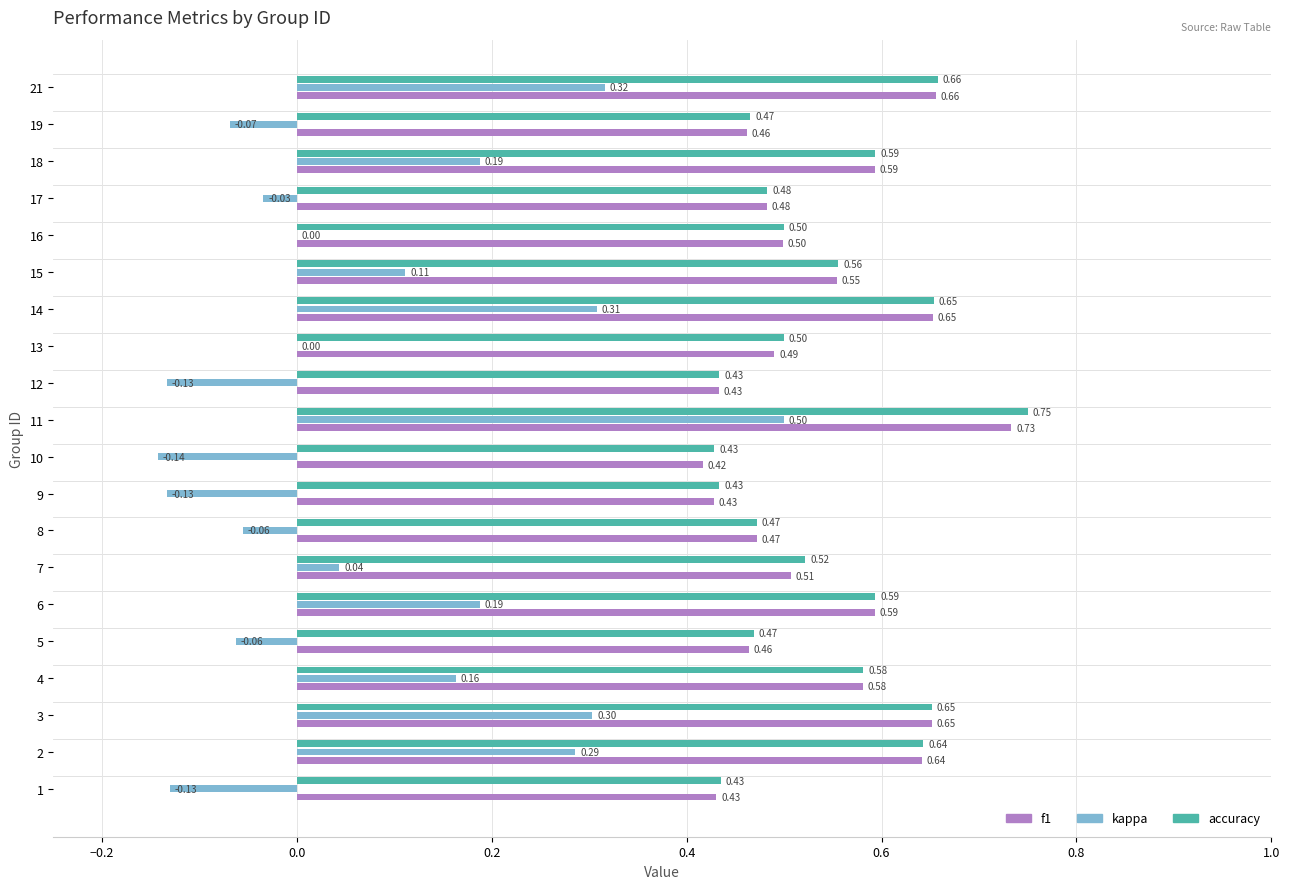

How many distinct data groups are displayed?

3